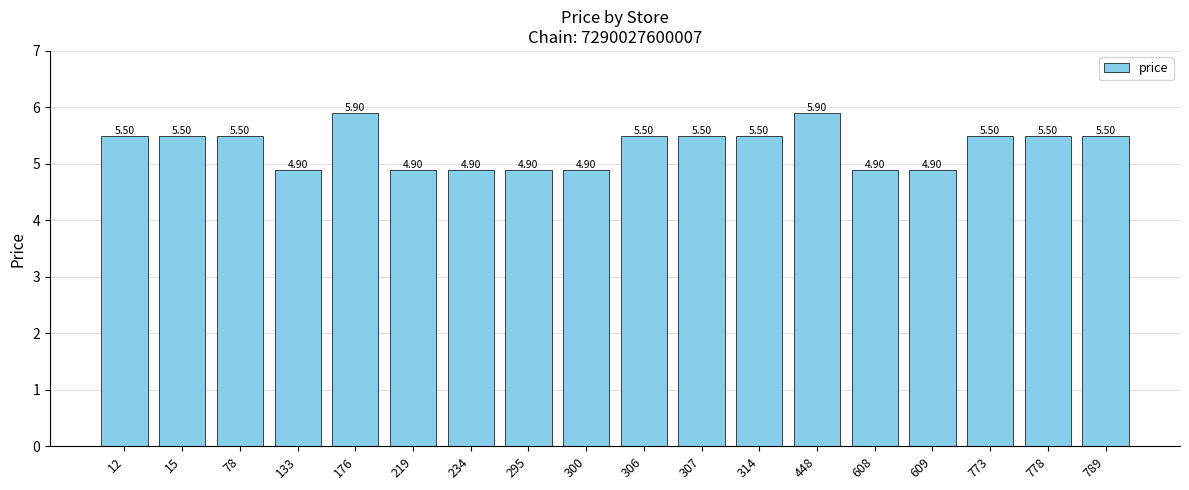

What is the sum of all values?

95.6